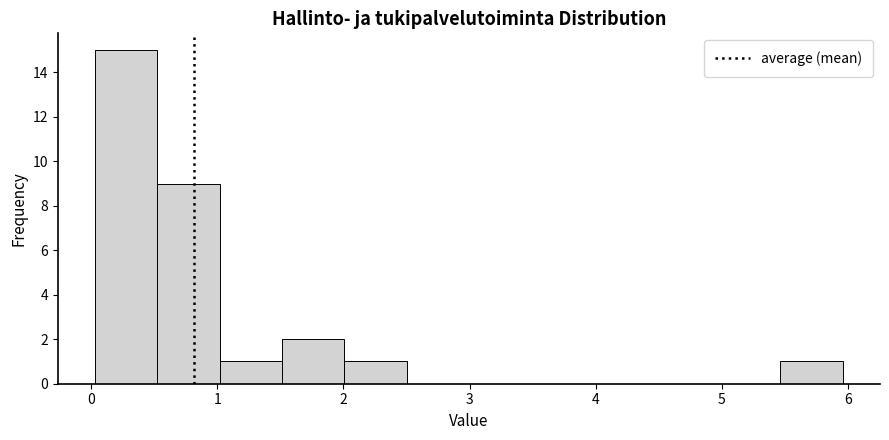

Reading left to right, transcribe this chart: for each bar, give the range it covers on the x-axis and its height. Neither the bar edges nor the heights are printed on the chart, so give them approximately, as read against the axes.

0.0 to 0.5: 15
0.5 to 1.0: 9
1.0 to 1.5: 1
1.5 to 2.0: 2
2.0 to 2.5: 1
2.5 to 3.0: 0
3.0 to 3.5: 0
3.5 to 4.0: 0
4.0 to 4.5: 0
4.5 to 5.0: 0
5.0 to 5.5: 0
5.5 to 6.0: 1